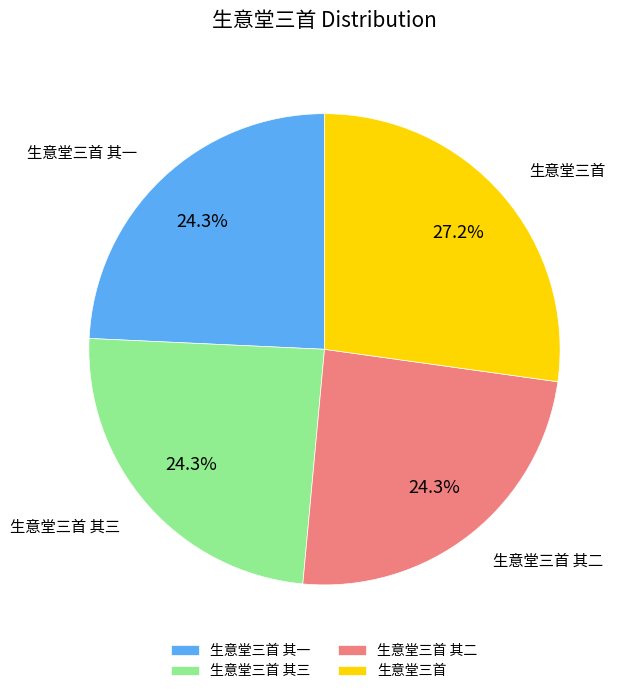

What is the largest slice in the pie chart?

生意堂三首